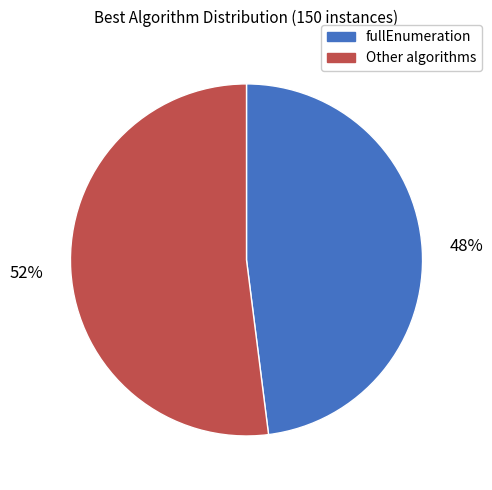

Which category has the biggest portion of the pie?

Other algorithms